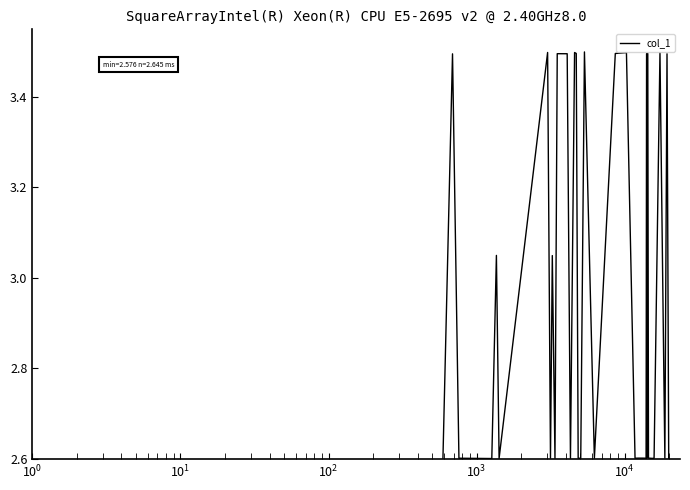

What is the difference between the maximum and minimum values?

0.9